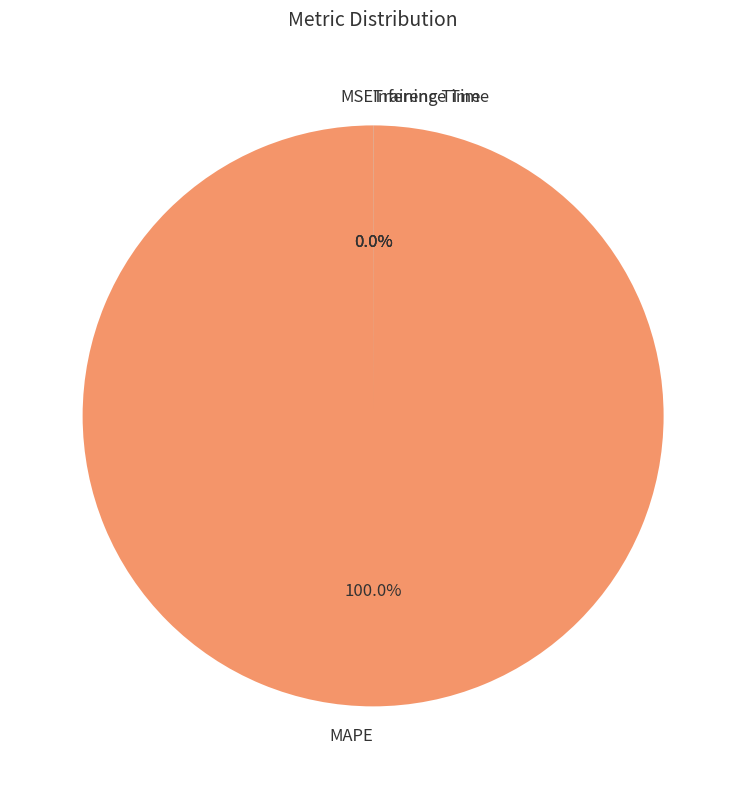

Do MSE and Inference Time together represent more than half of the pie?

No